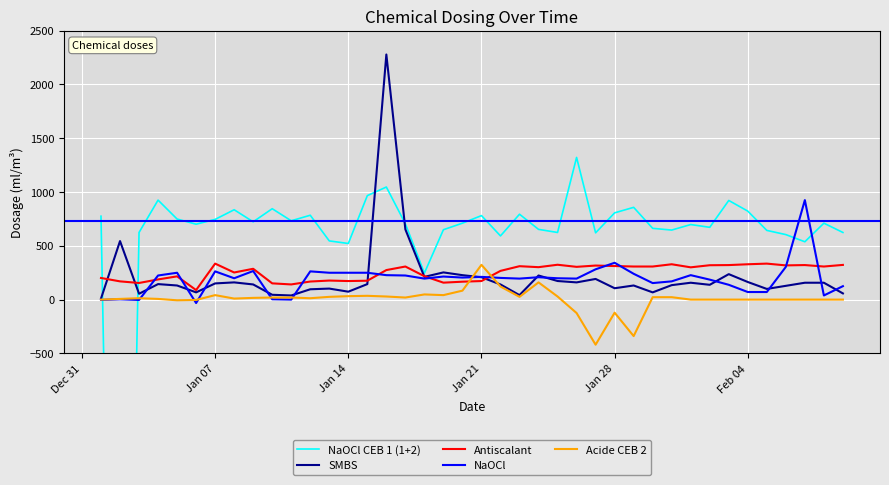

How many values in the Acide CEB 2 series are below 12?

19